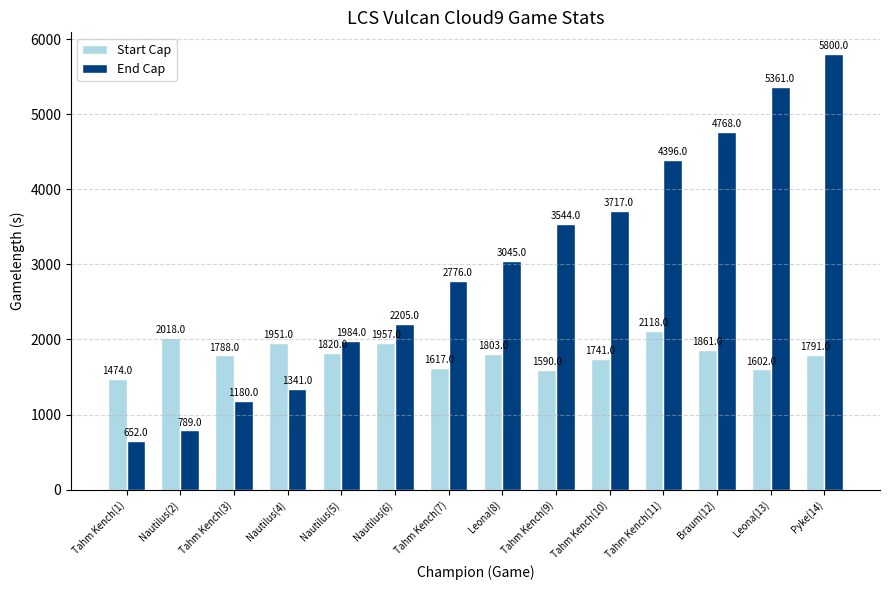

Are the bars grouped side by side (vs. stacked)?

Yes